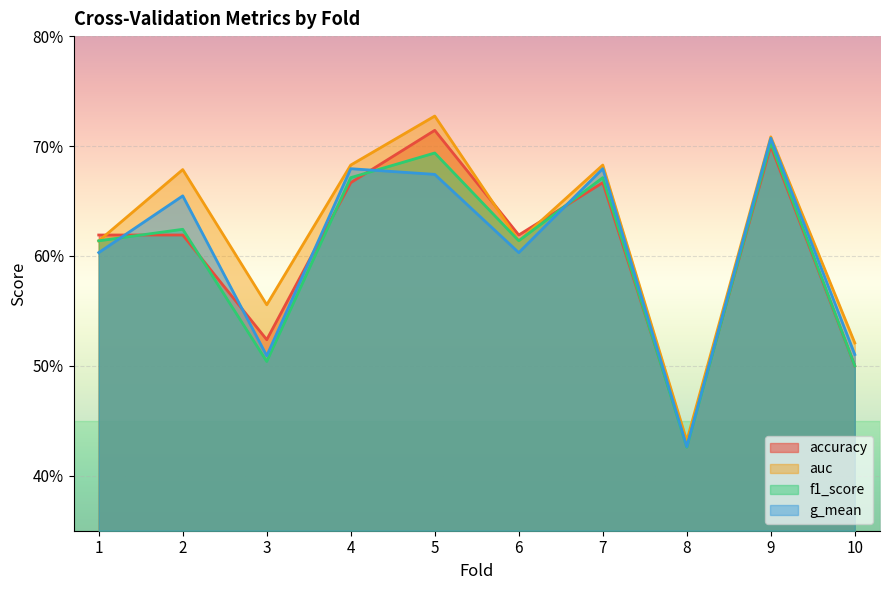

At which category is the sum across all series the highest?

9